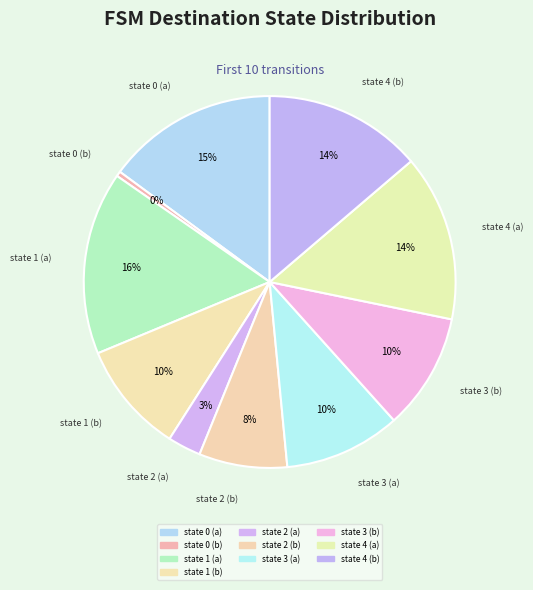

How many segments does this pie chart have?

10